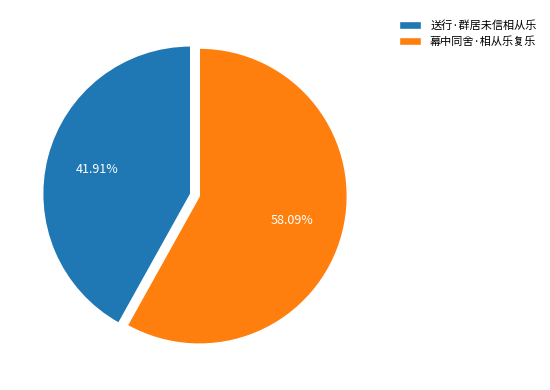

True or false: 幕中同舍·相从乐复乐 accounts for 58% of the total.

True